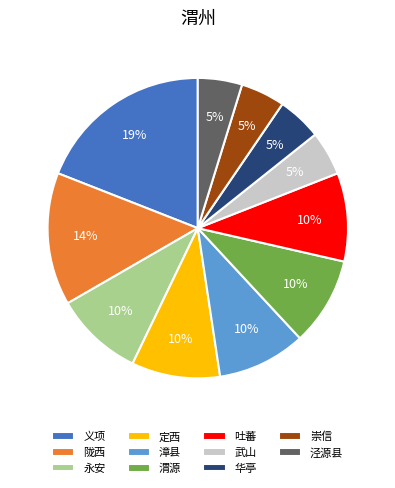

What is the ratio of the value at 永安 to the value at 渭源?

1.0